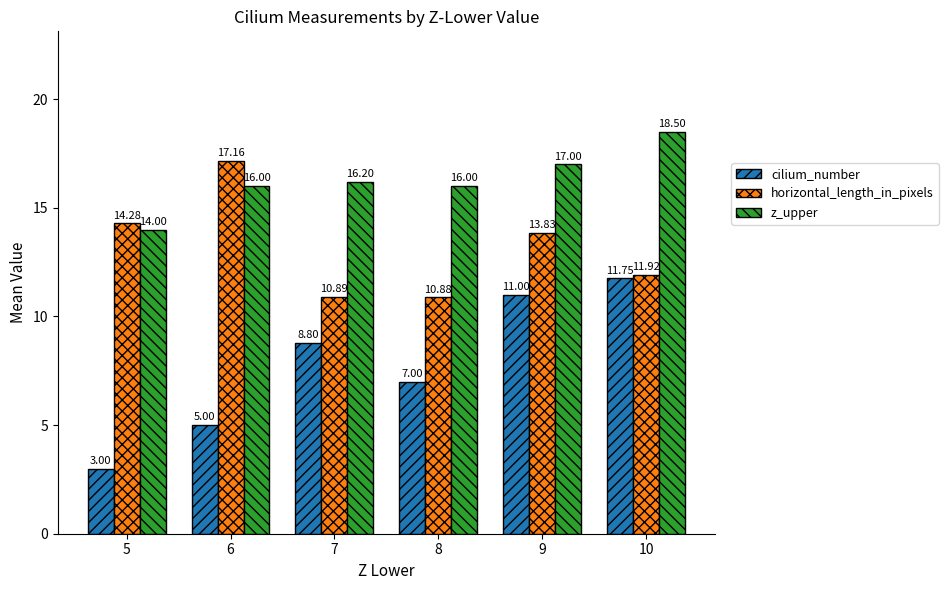

What is the smallest value displayed?

3.0